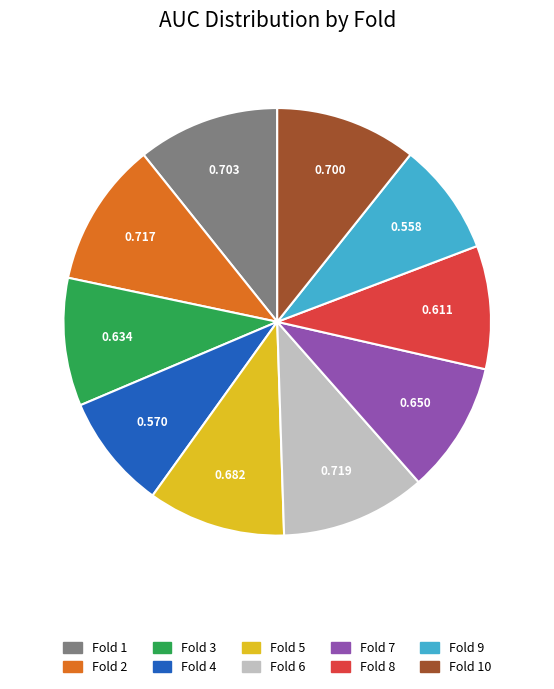

Is there any slice that represents more than half of the pie?

No